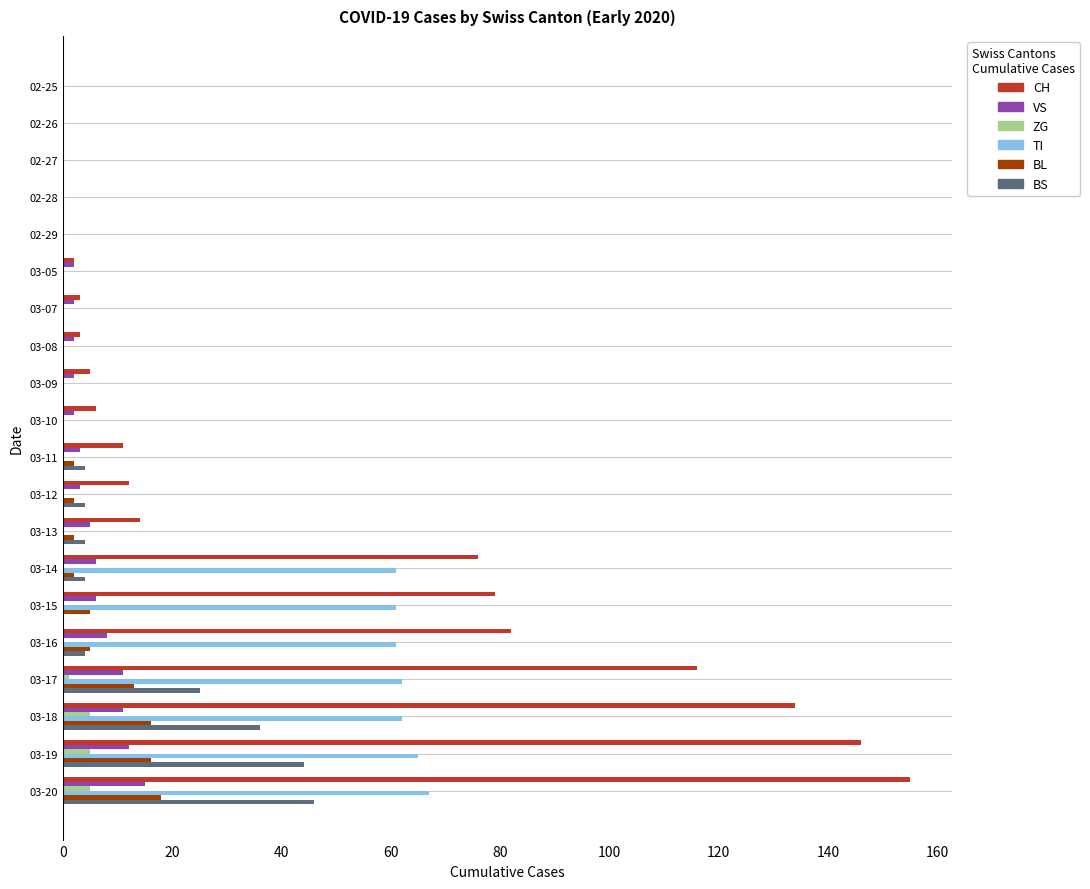

What is the sum of all ZG values?

16